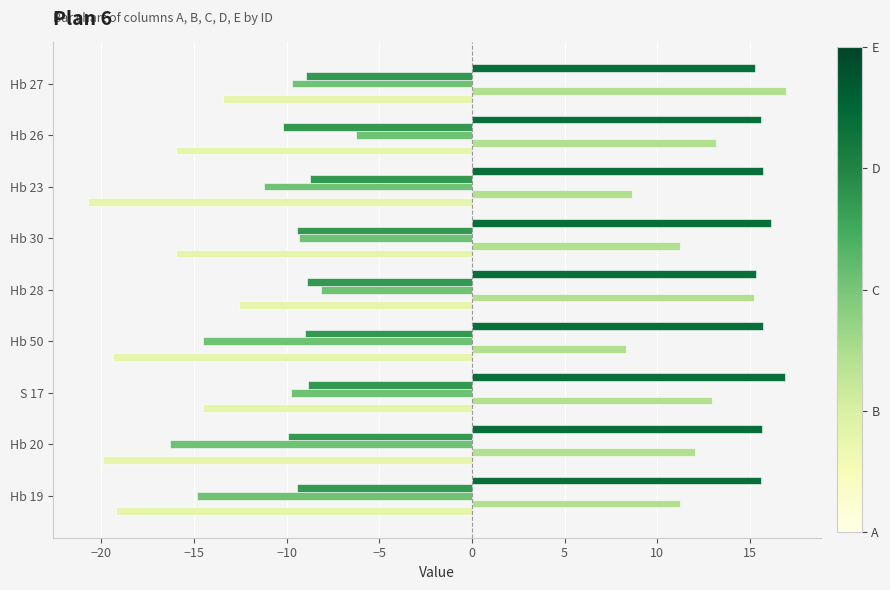

Count the number of data series in this chart.

5